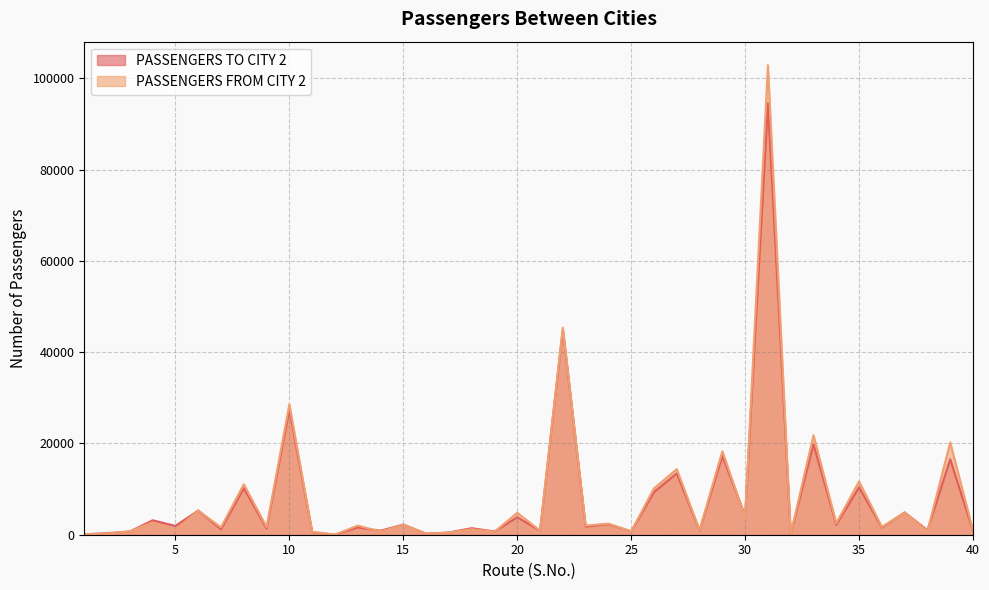

Where do PASSENGERS FROM CITY 2 and PASSENGERS TO CITY 2 first cross each other?

2 and 3